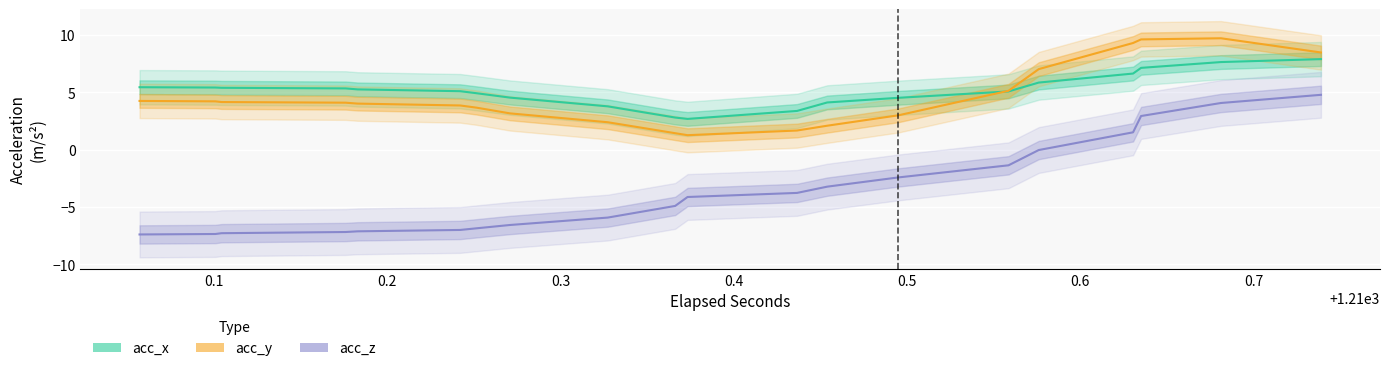

True or false: acc_x and acc_z cross at least once.

False